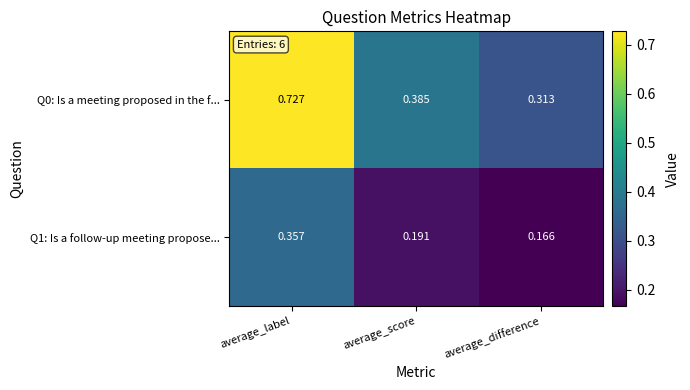

At which category is the sum across all series the highest?

average_label